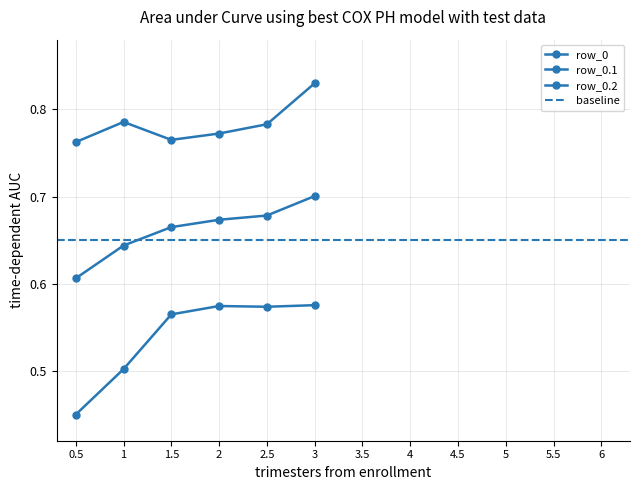

Read the row_0.1 value at col_6.

0.7